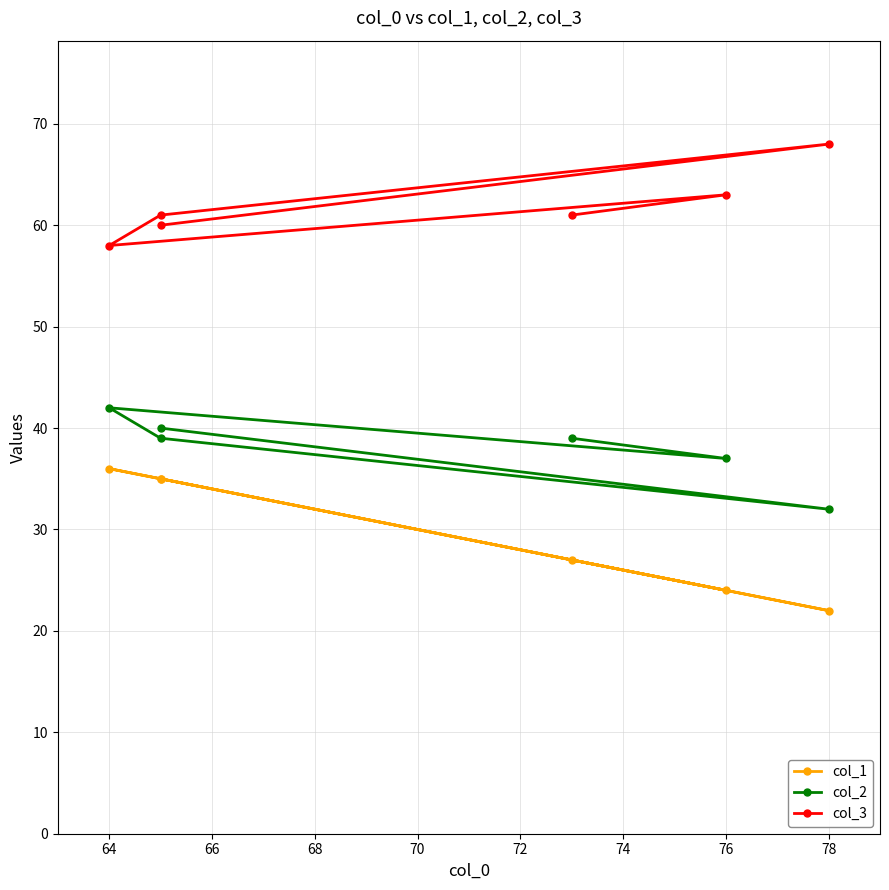

In col_3, how many points are lower than both neighbors (excluding endpoints)?

1